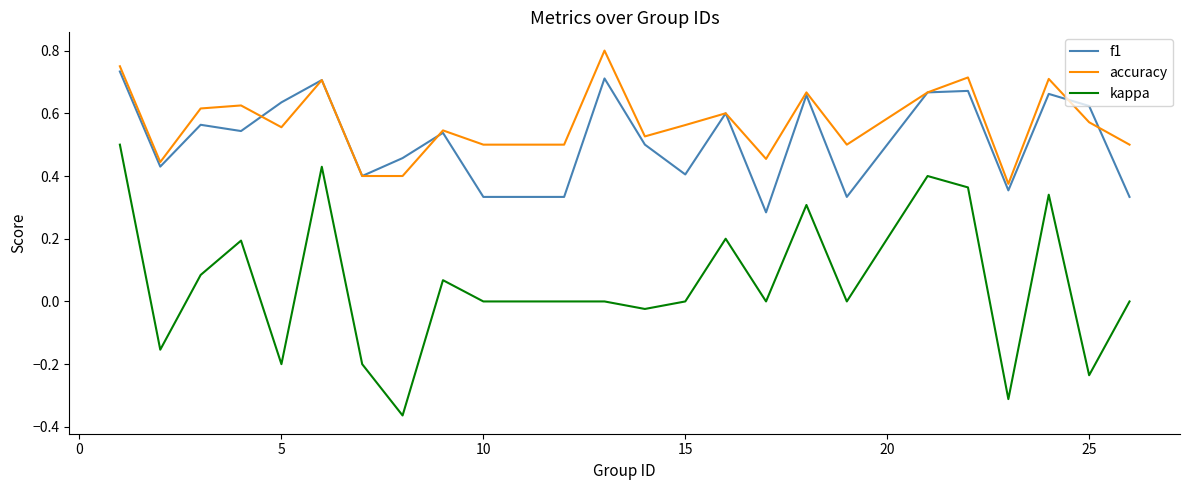

True or false: kappa and accuracy cross at least once.

False